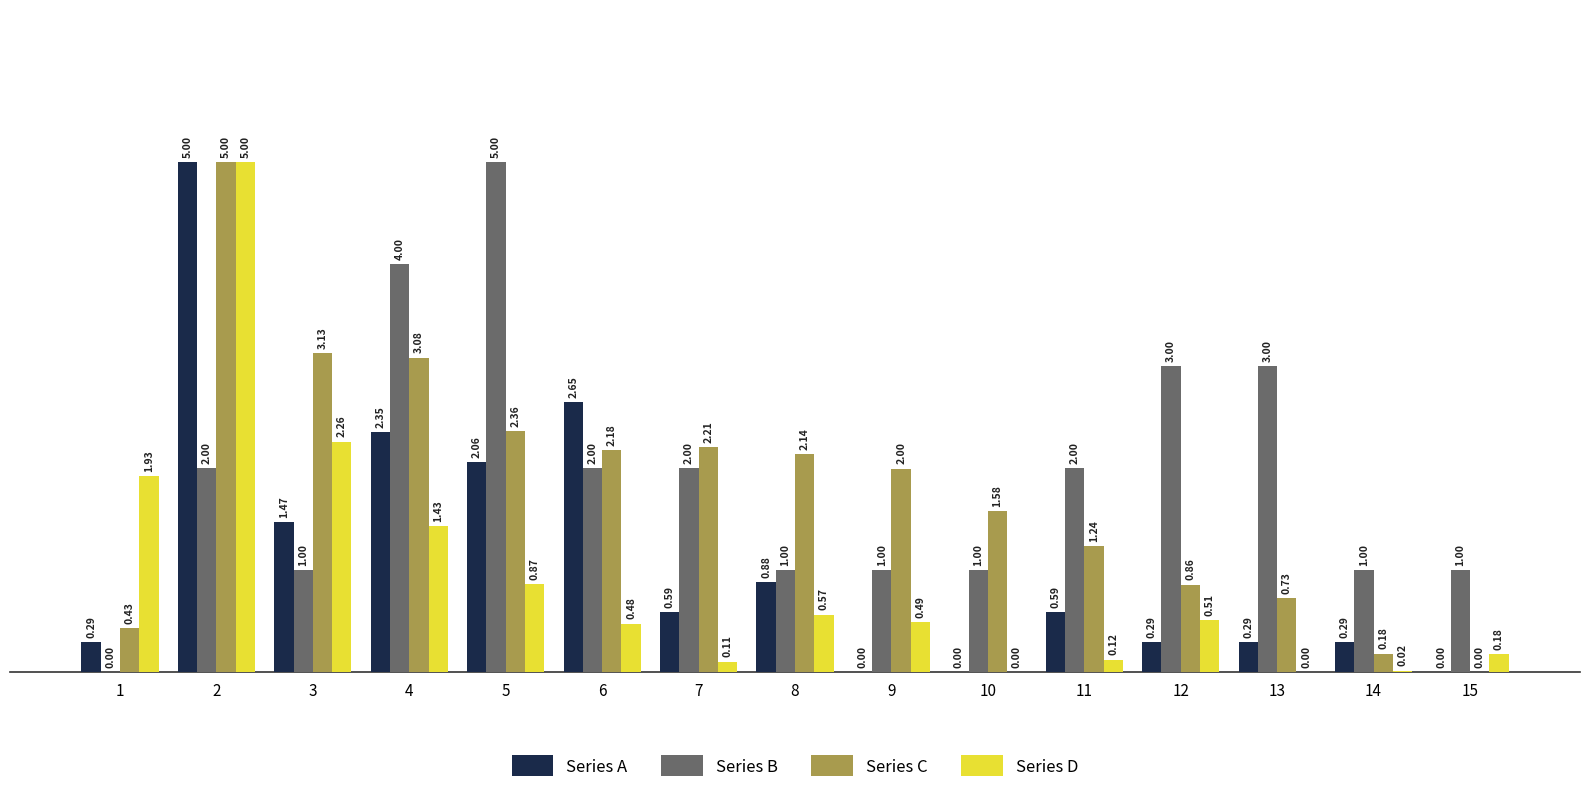

Between 12 and 15, which series saw the biggest shift?

Series B